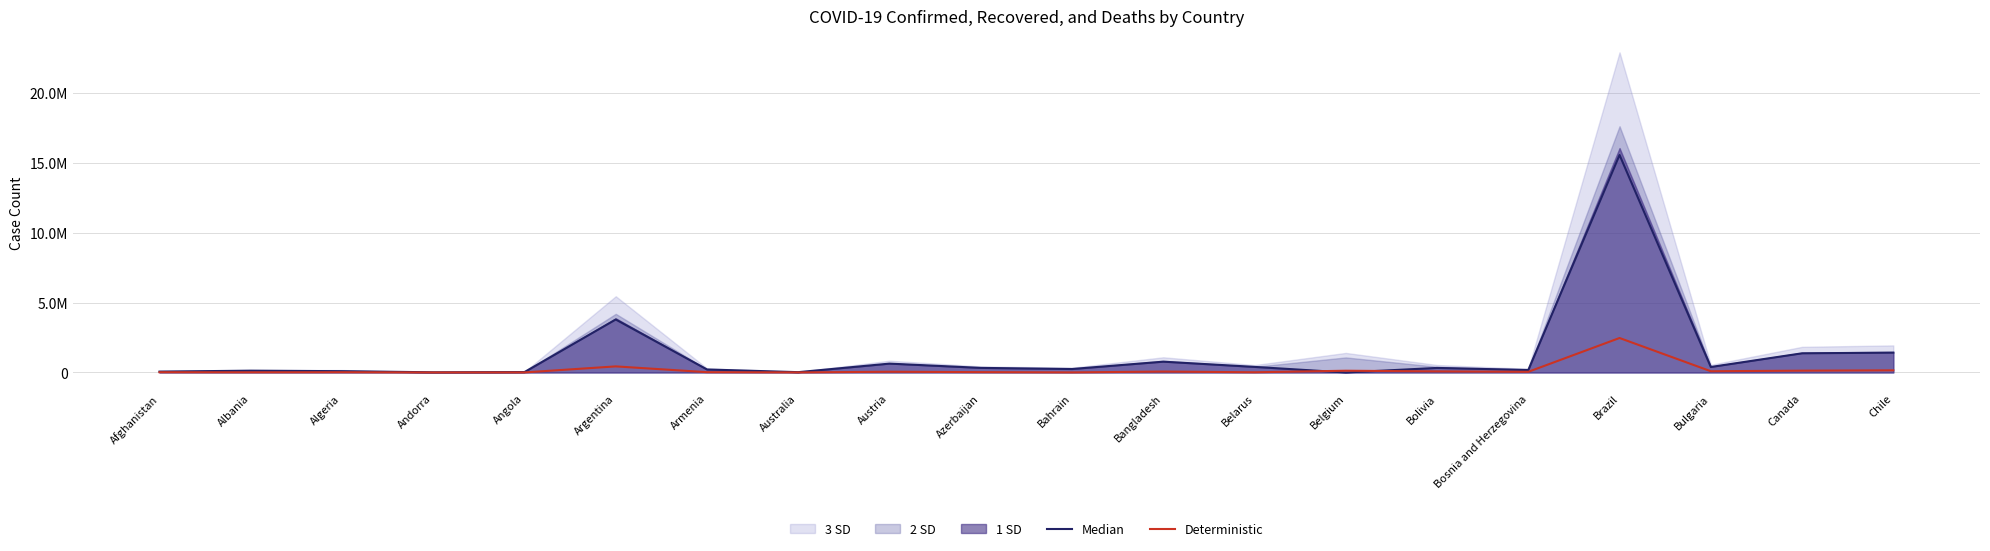

At which category is the sum across all series the highest?

Brazil